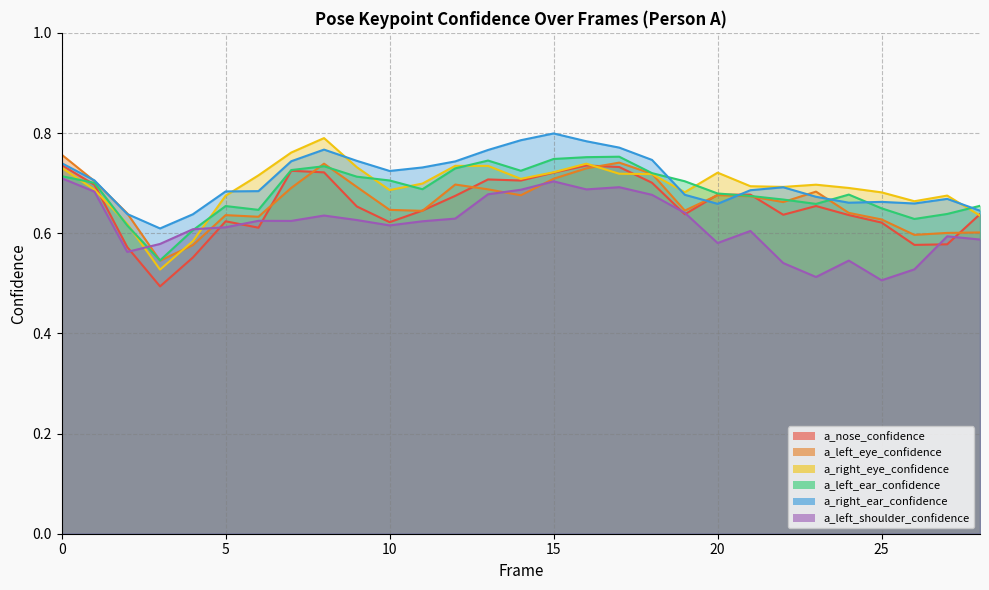

Which series ends up on top after the final intersection of a_left_shoulder_confidence and a_nose_confidence?

a_nose_confidence